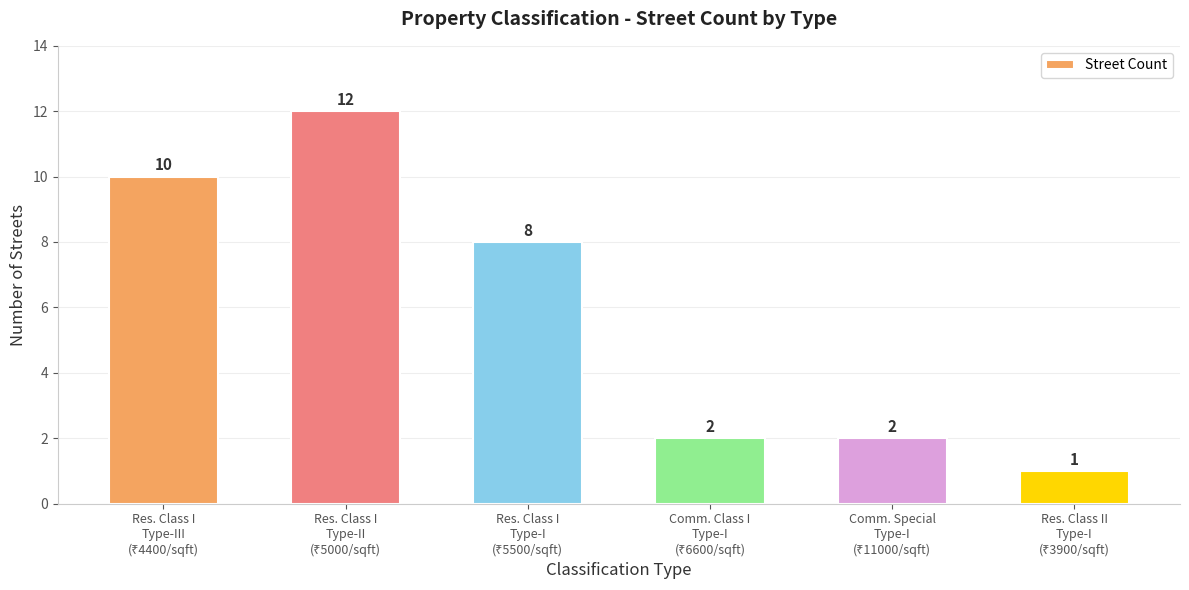

Are the bars horizontal?

No